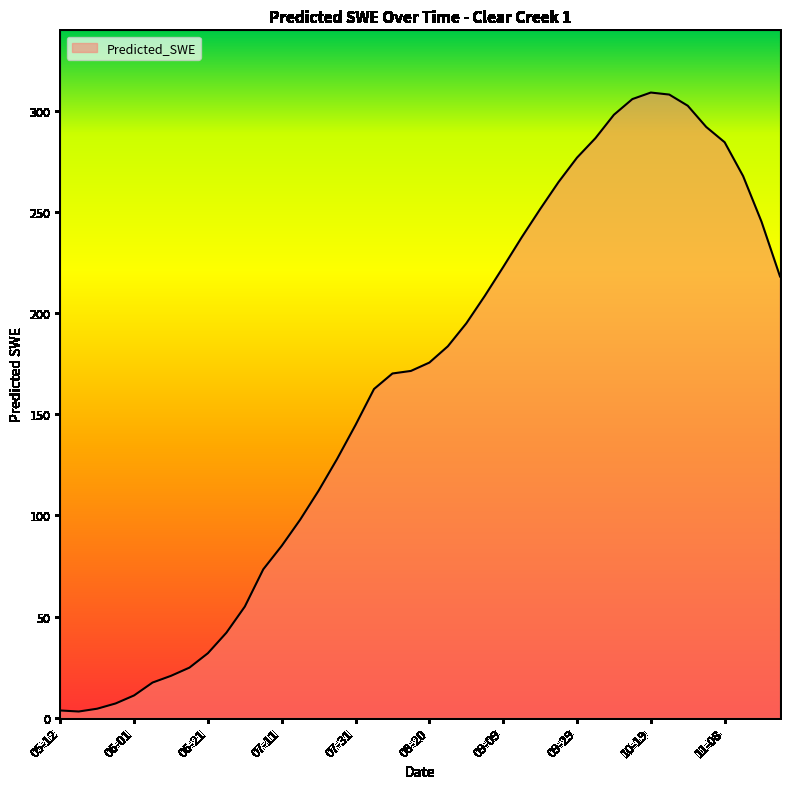

What is the maximum value shown in the chart?

309.2